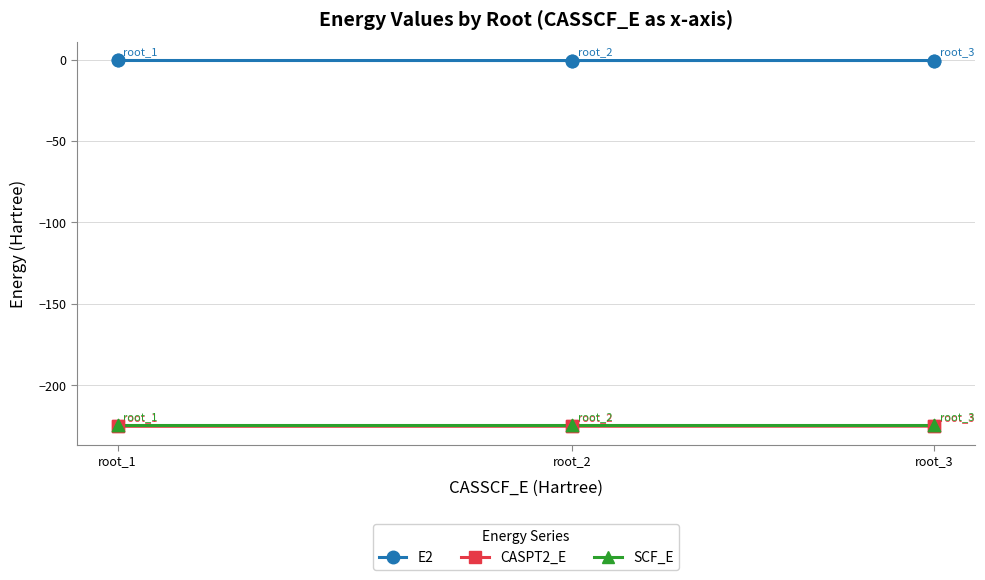

What are all the series names shown in the legend?

E2, CASPT2_E, SCF_E